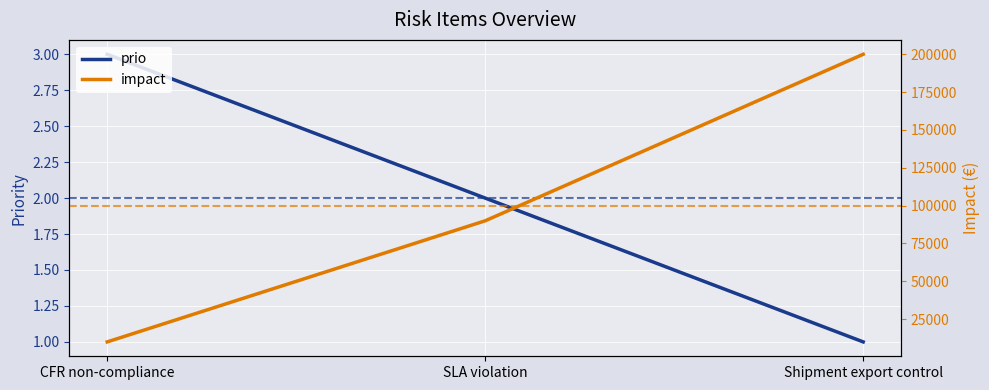

Which label corresponds to the largest value in the chart?

Shipment export control